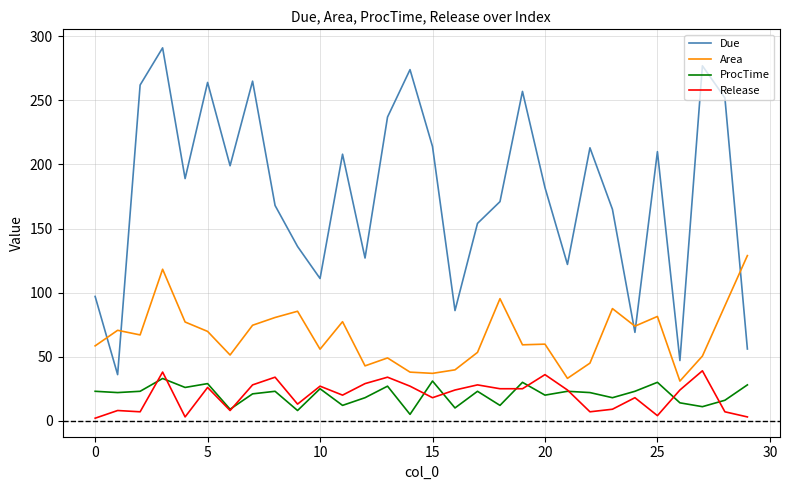

True or false: Due and ProcTime intersect in this chart.

False